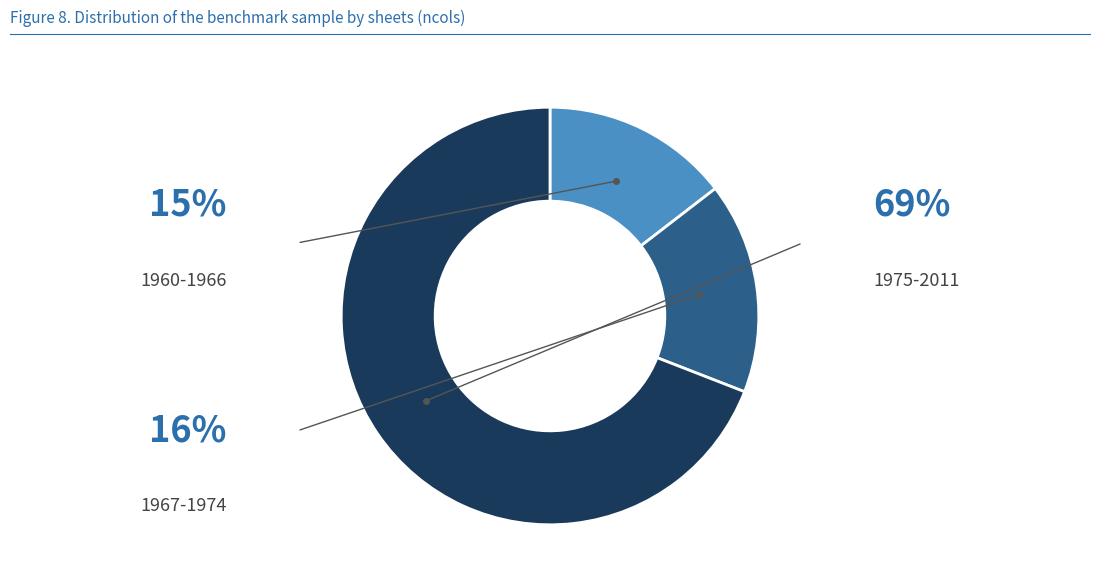

Rank the categories by value from lowest to highest.

1960-1966, 1967-1974, 1975-2011